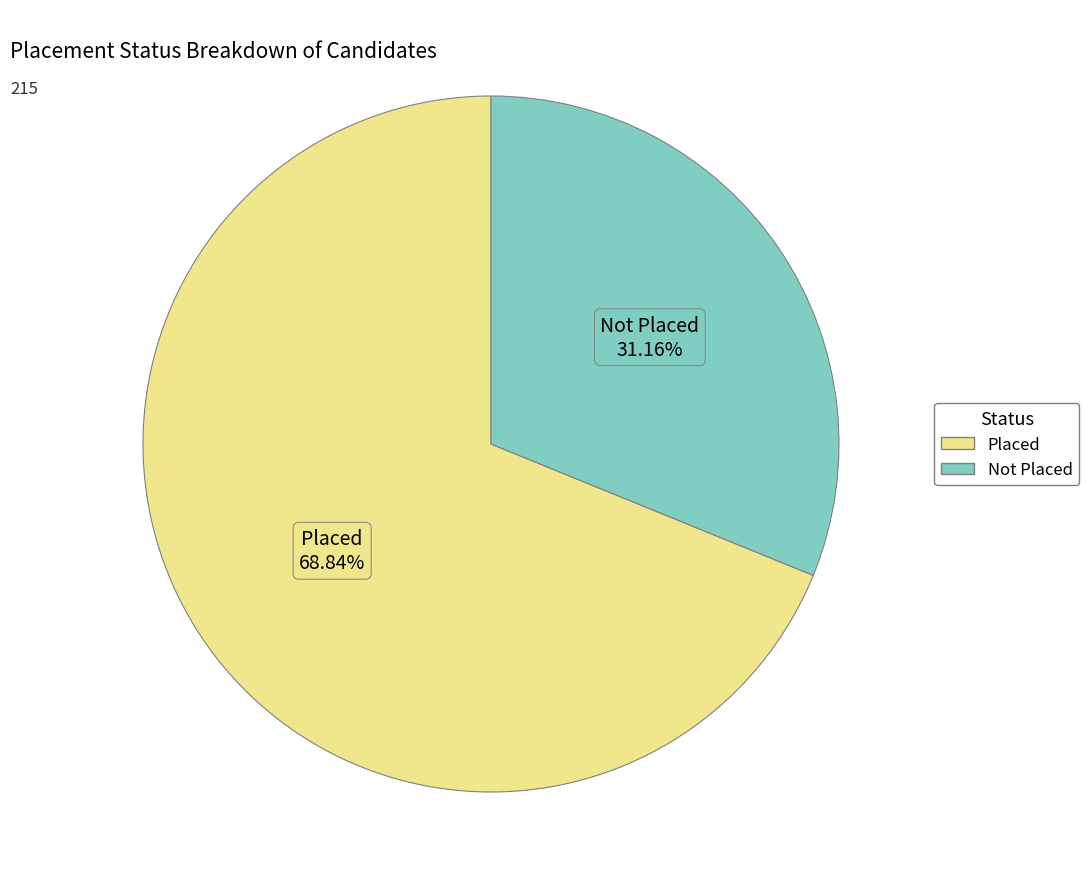

Which has a higher value, Placed or Not Placed?

Placed